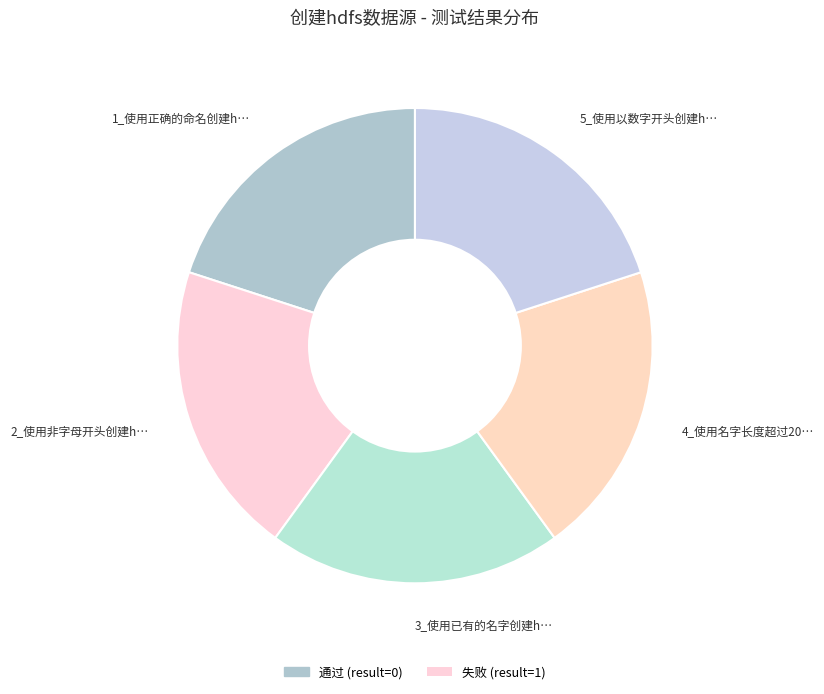

How many segments does this pie chart have?

5